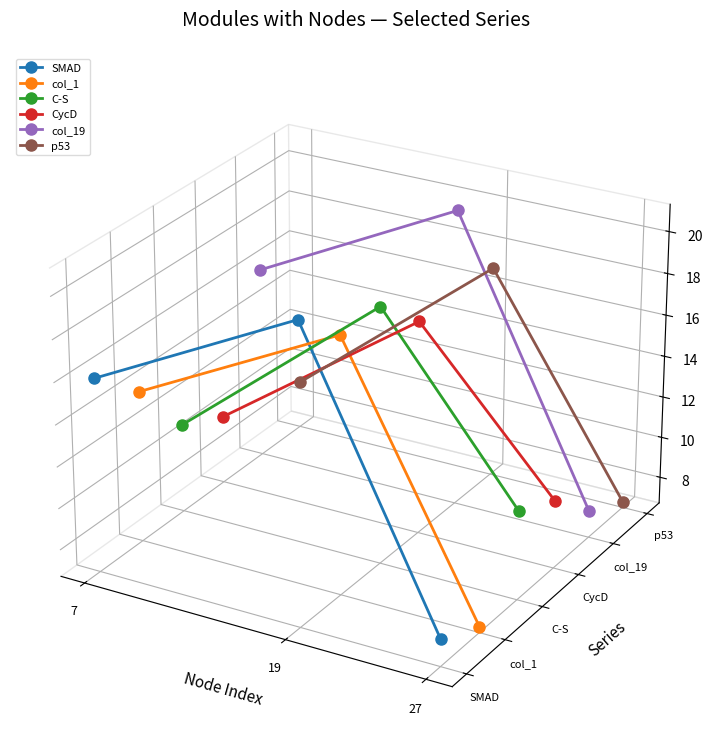

Which series changed the most between 7 and 19?

C-S